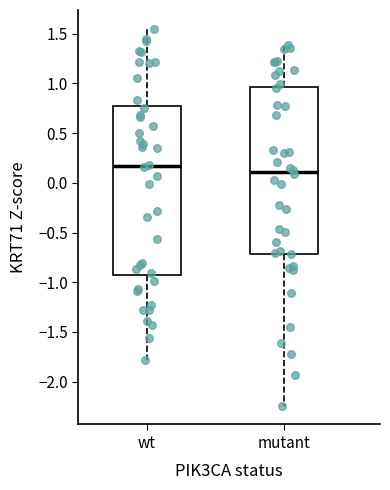

Reading left to right, read every box against the y-axis: the position of its median line, the range the box covers, and the ends of its whiskers. The values are not printed on the chart, so give them approximately, as read against the axis.

wt: median 0.15, box -0.95 to 0.75, whiskers -1.80 to 1.55
mutant: median 0.10, box -0.70 to 0.95, whiskers -2.25 to 1.40